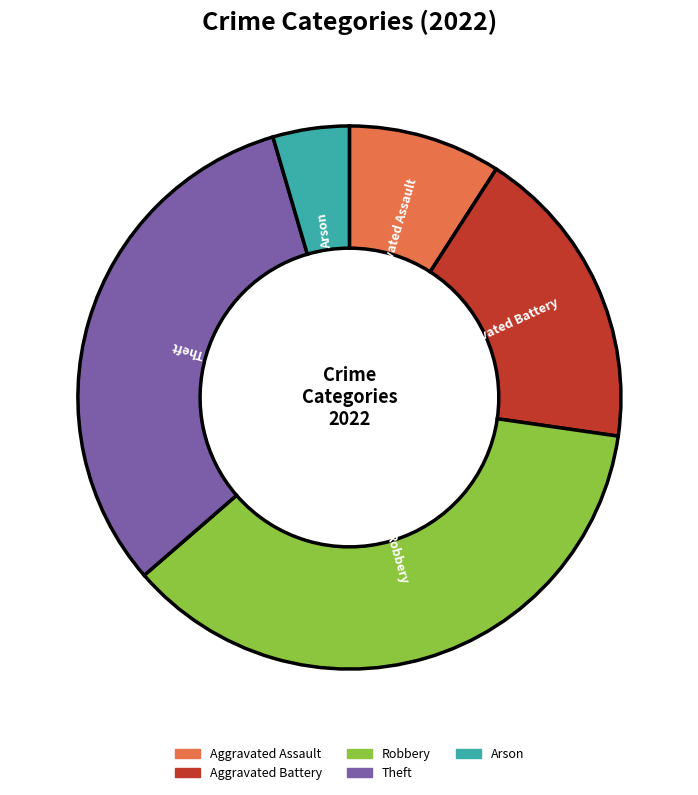

Approximately how many times larger is the value at Arson compared to Theft?

0.1